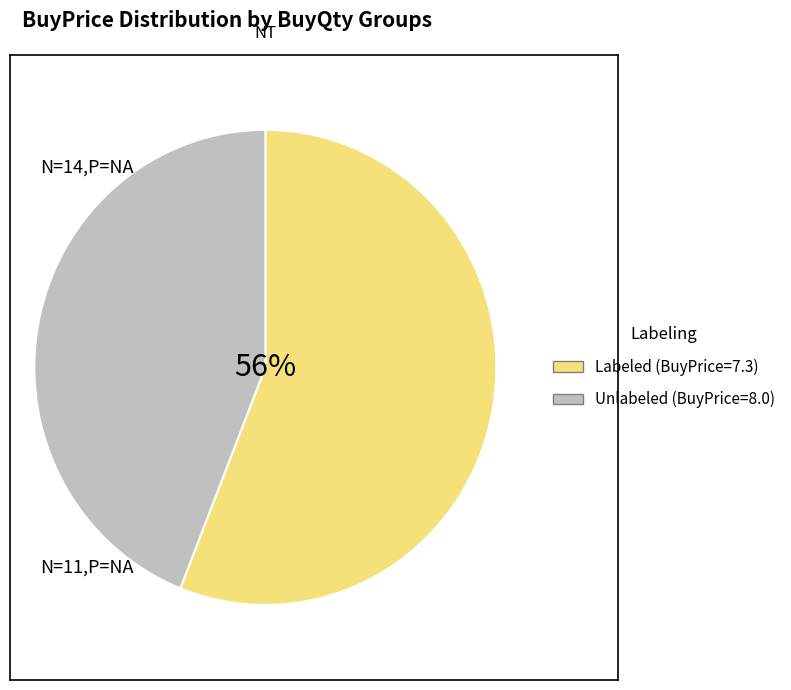

Is there a majority slice in this chart?

No